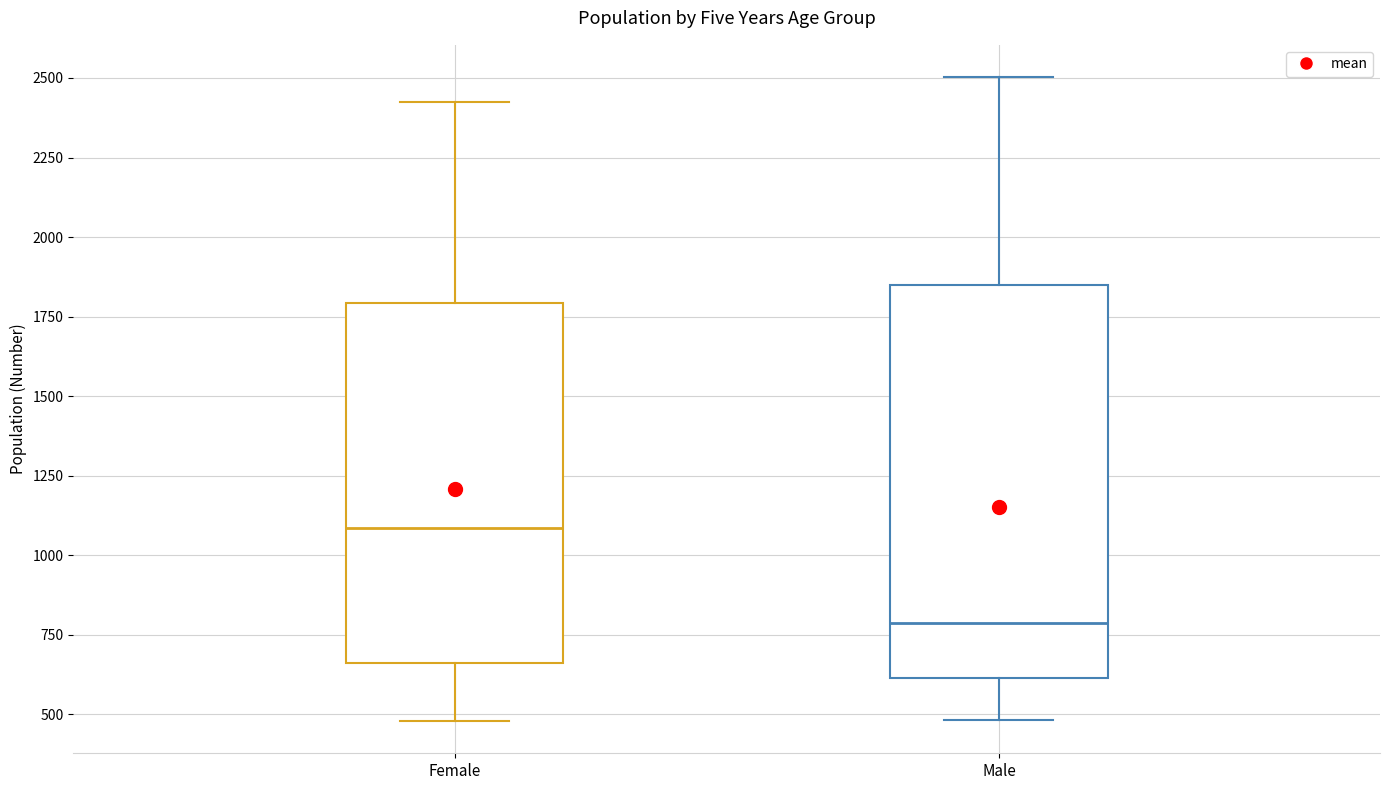

Where is the lower edge of the box for Male on the y-axis? The values are not printed on the chart, so give them approximately, as read against the axis.

600